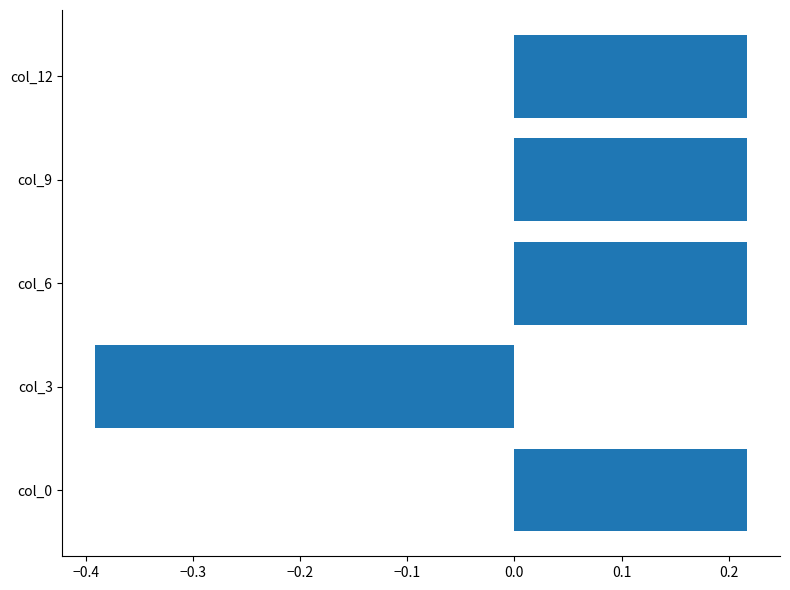

How many positive values are there?

4